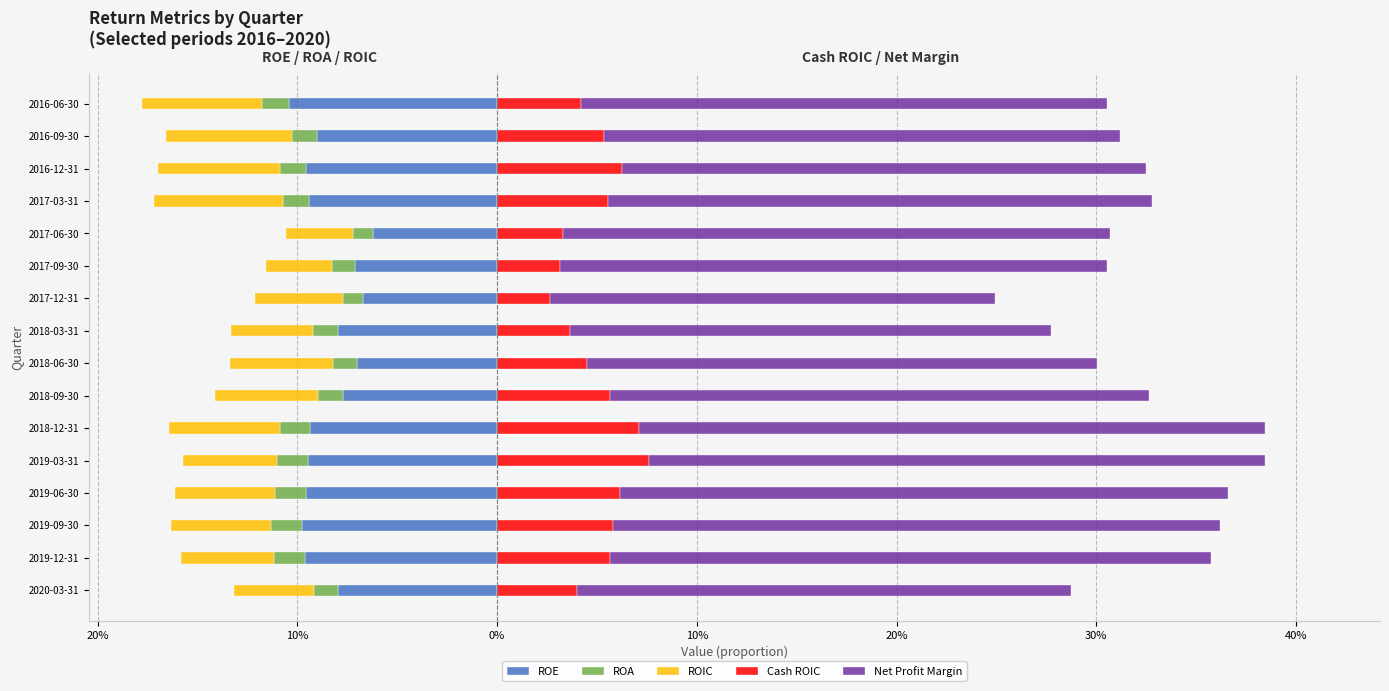

How many groups of bars are there?

16